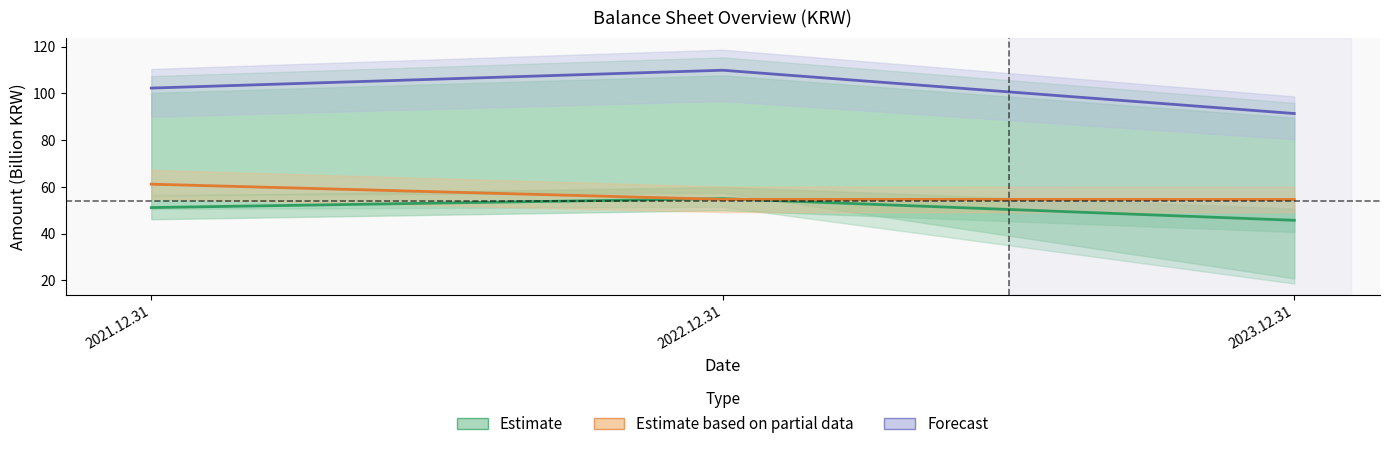

Which category has the highest value across all series?

2022.12.31